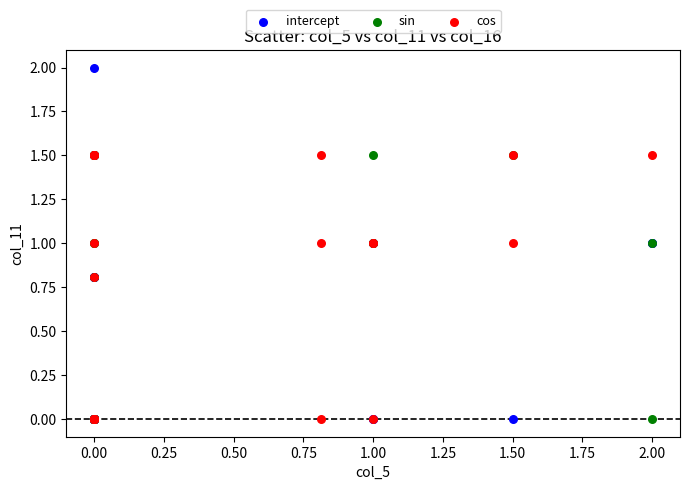

Which series has the widest spread of Y values?

intercept